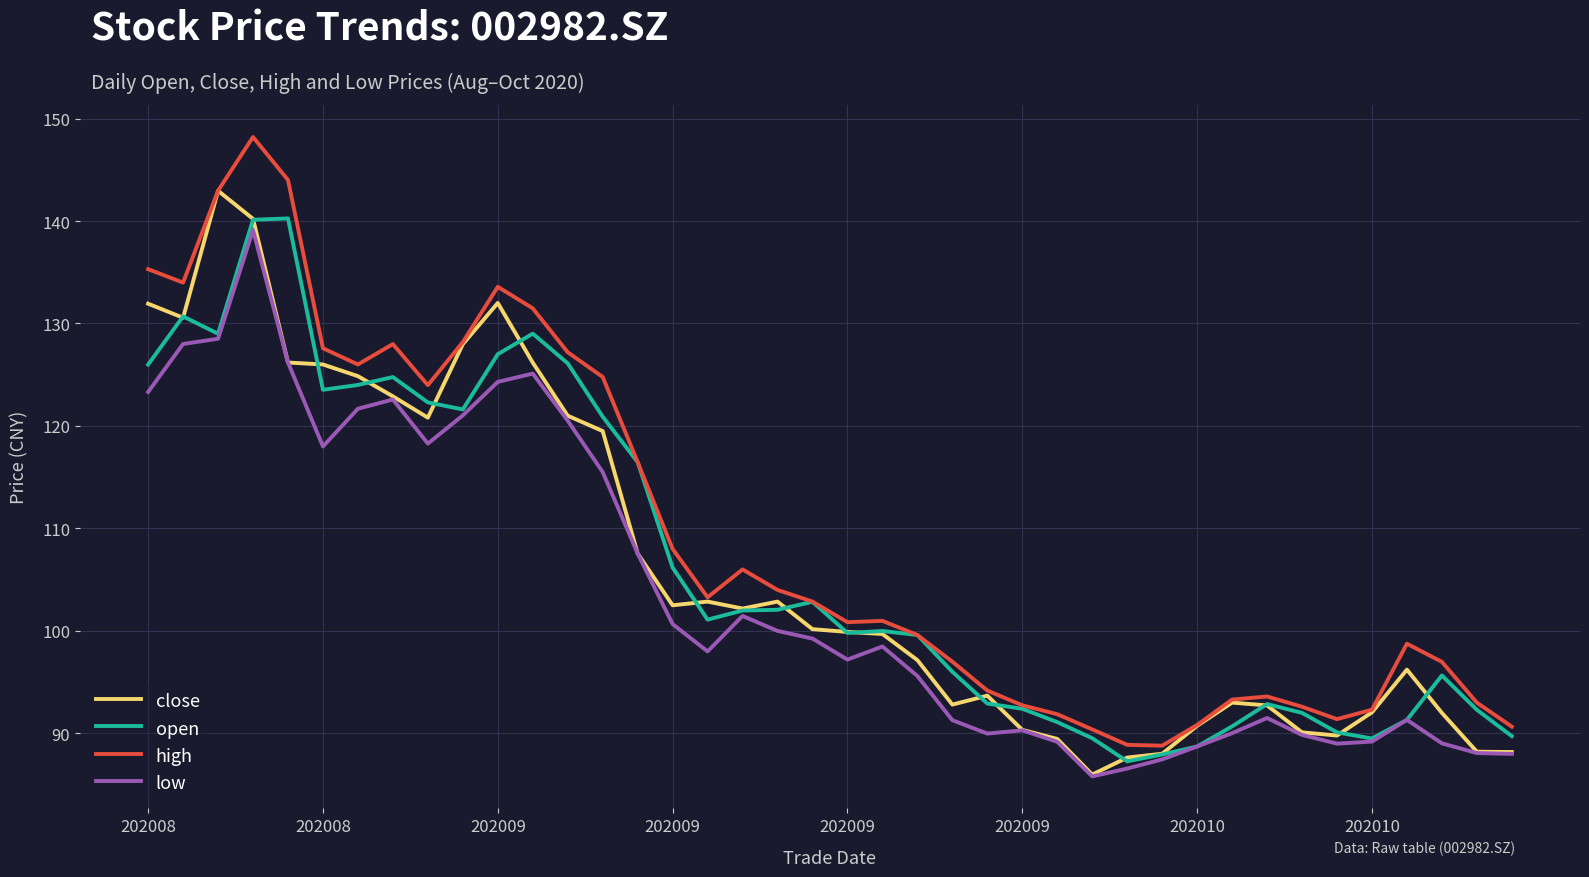

What is the lowest value of the low series?

85.8